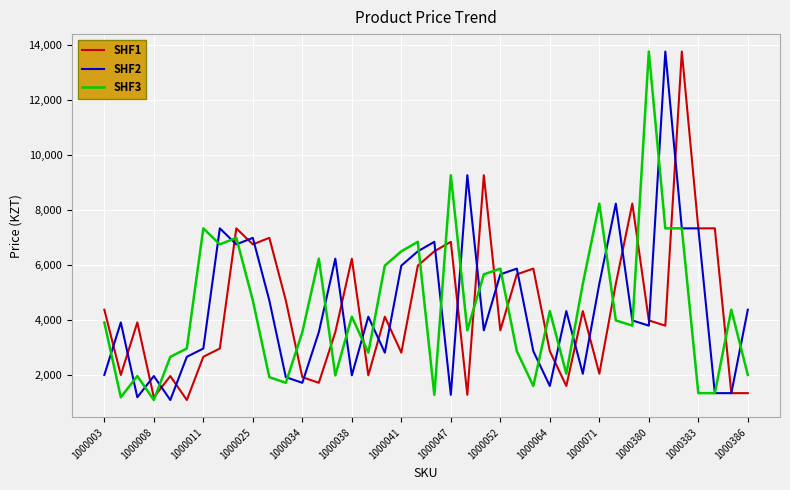

What is the sum of all SHF2 values?

176740